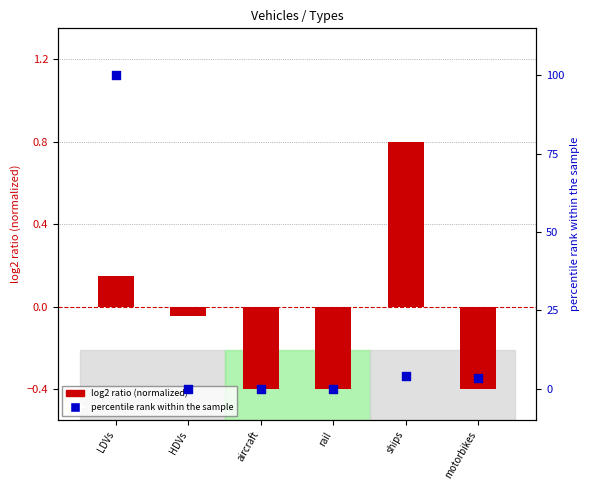

At which category is the sum across all series the highest?

LDVs